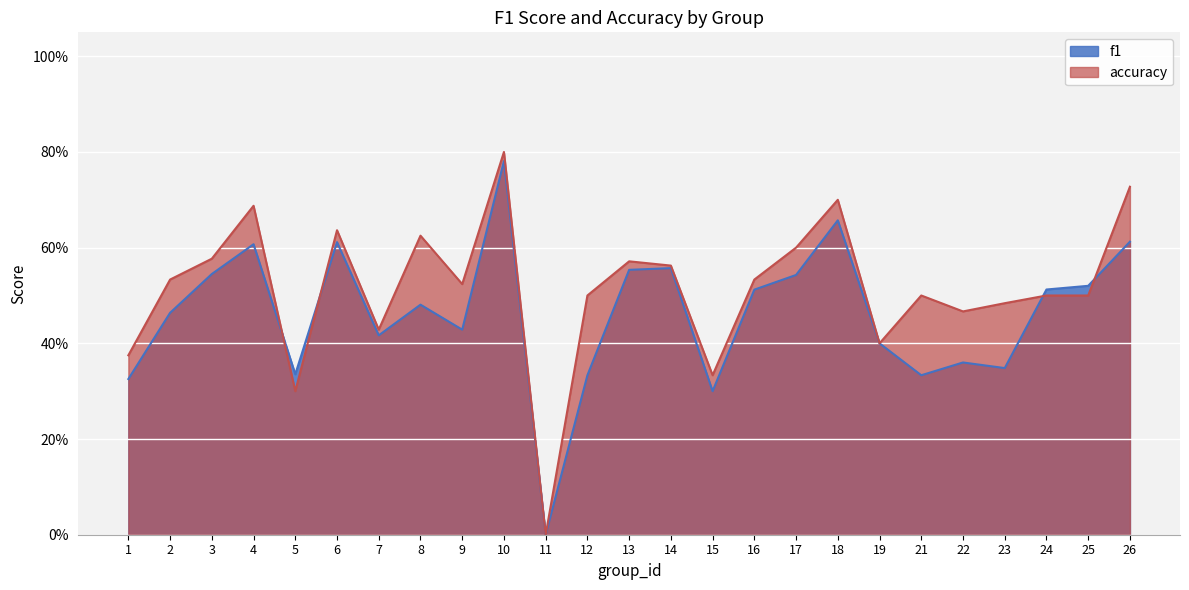

Reading left to right, extract all data points from this chart.

f1: 0.3	0.5	0.5	0.6	0.3	0.6	0.4	0.5	0.4	0.8	0.0	0.3	0.6	0.6	0.3	0.5	0.5	0.7	0.4	0.3	0.4	0.3	0.5	0.5	0.6
accuracy: 0.4	0.5	0.6	0.7	0.3	0.6	0.4	0.6	0.5	0.8	0.0	0.5	0.6	0.6	0.3	0.5	0.6	0.7	0.4	0.5	0.5	0.5	0.5	0.5	0.7